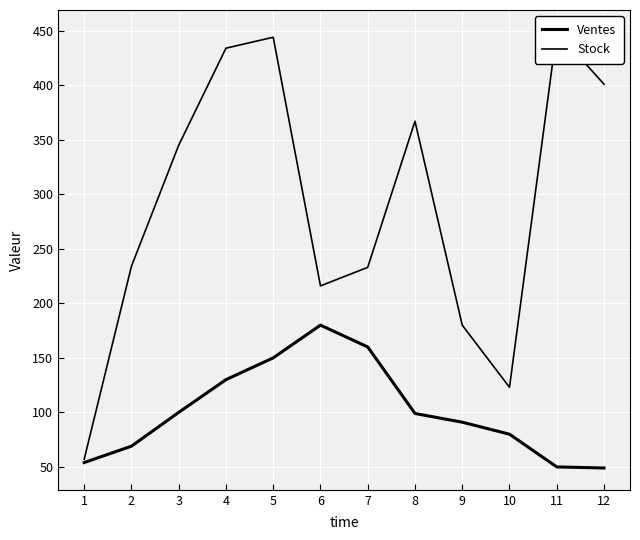

True or false: Stock has more than 0 interior local peaks.

True